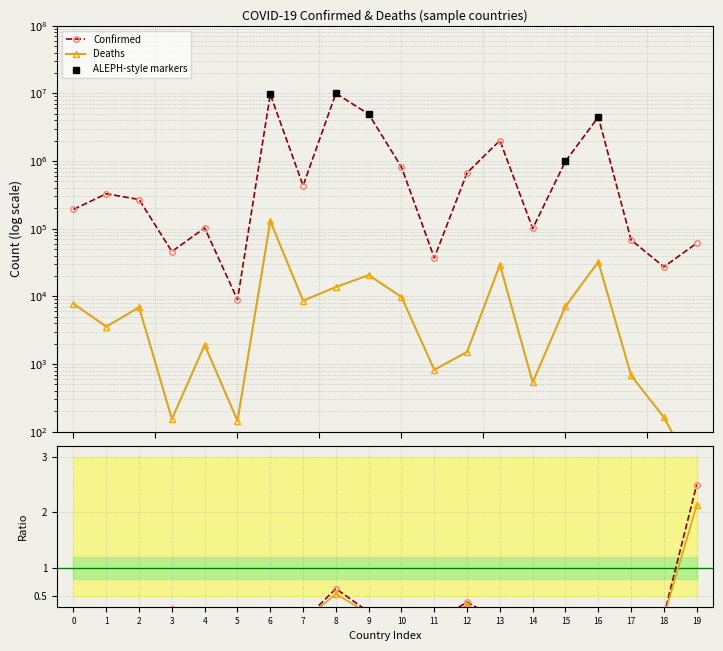

Which series has the largest total across all categories?

Confirmed